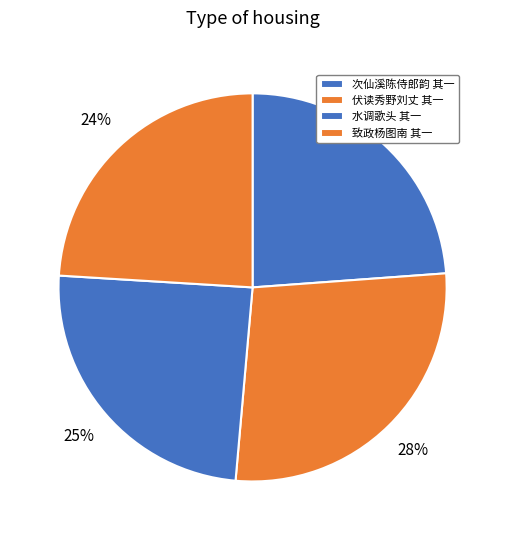

How many slices are in this pie chart?

4